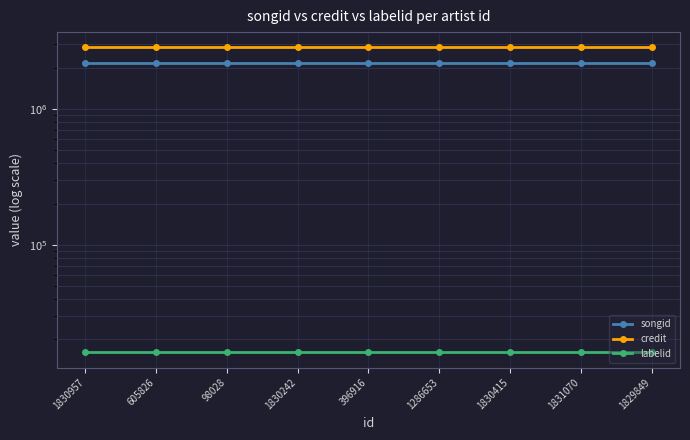

How many lines are shown in the chart?

3